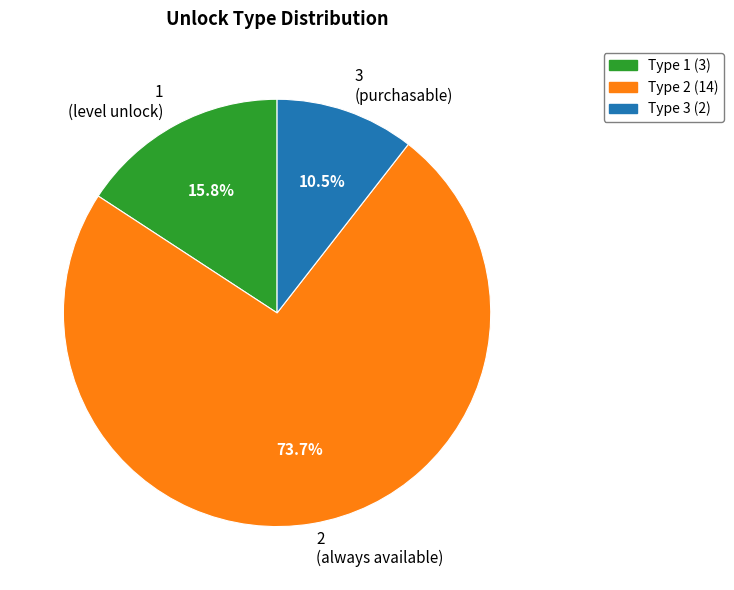

Approximately how many times larger is the value at 3 (purchasable) compared to 1 (level unlock)?

0.7